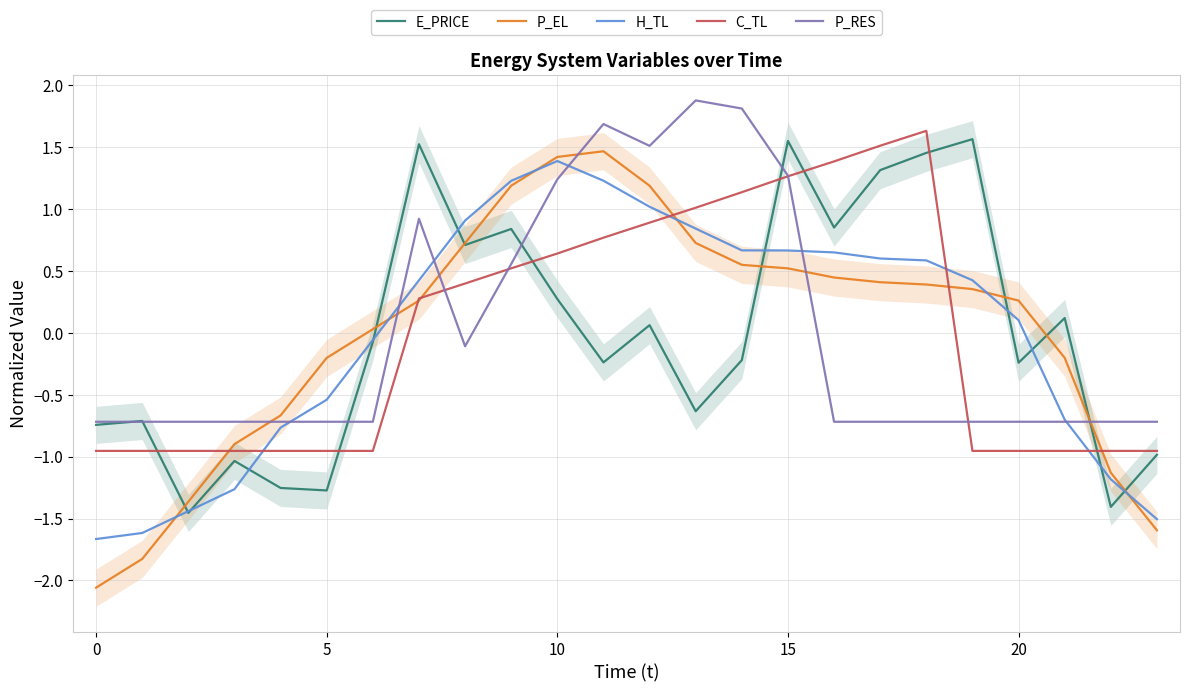

True or false: C_TL and H_TL intersect in this chart.

True